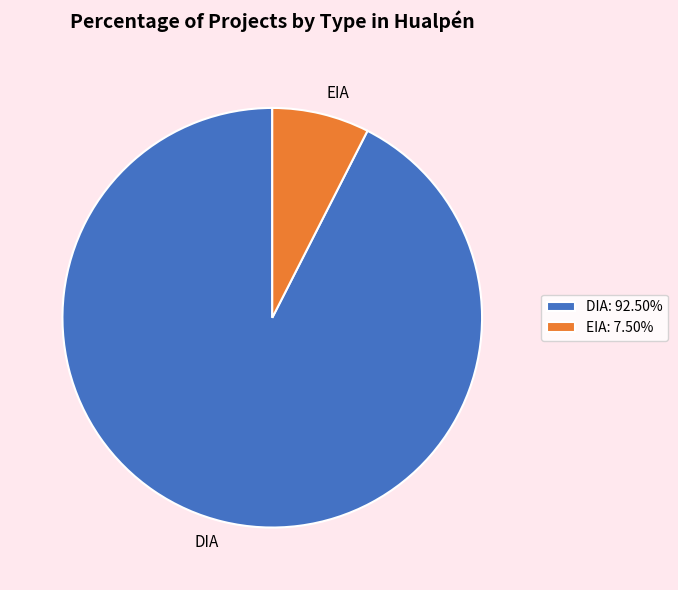

Is the sum of DIA and EIA greater than half?

Yes